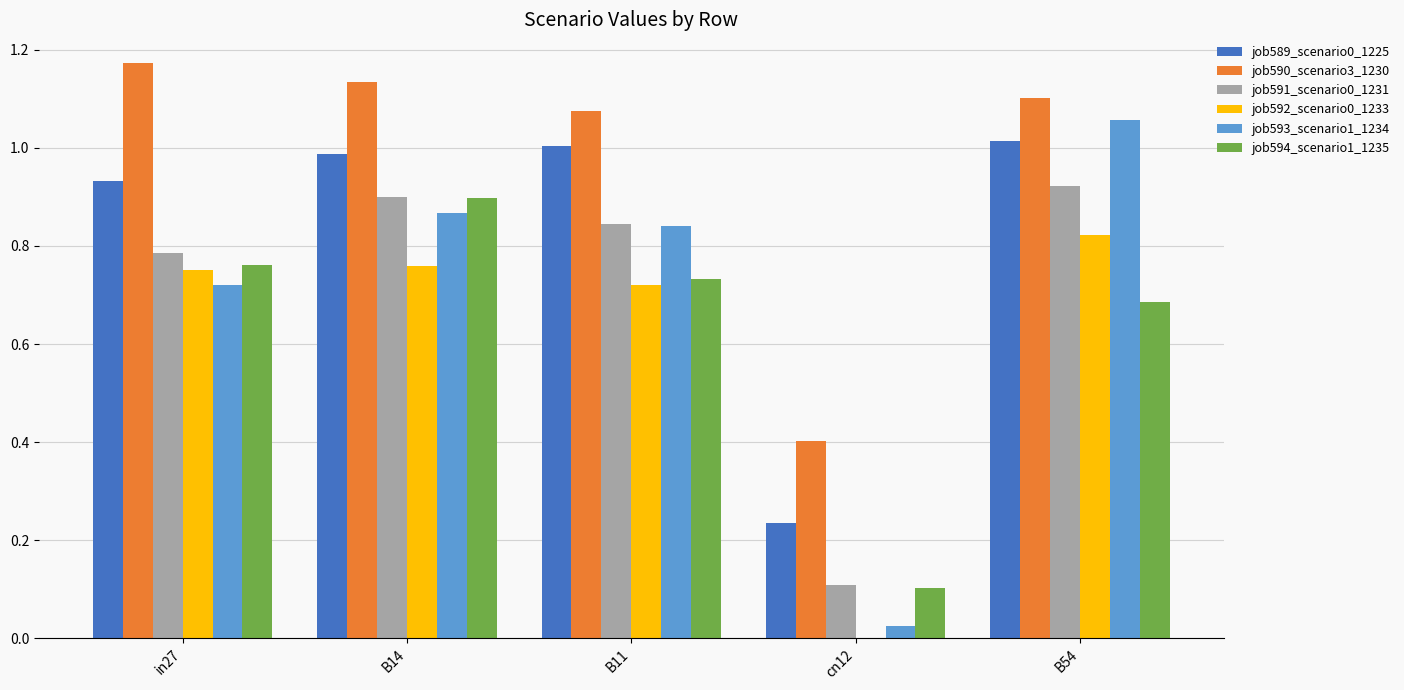

What is the total value across all series at B14?

5.5